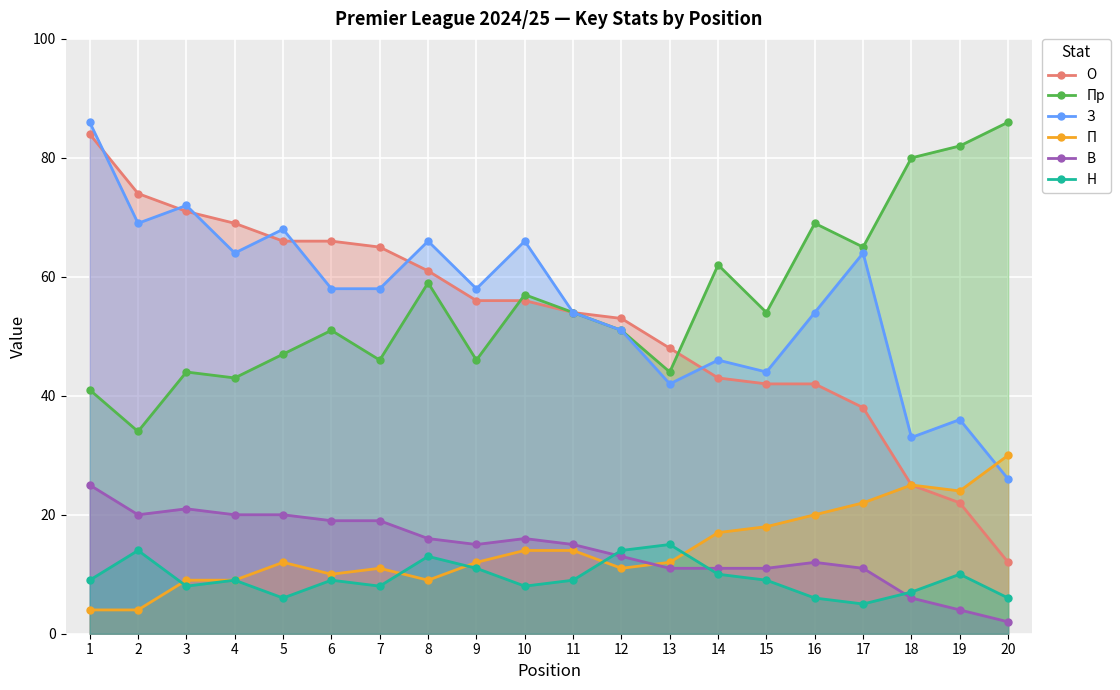

Reading left to right, transcribe all the data shown in this chart.

О: 1=84	2=74	3=71	4=69	5=66	6=66	7=65	8=61	9=56	10=56	11=54	12=53	13=48	14=43	15=42	16=42	17=38	18=25	19=22	20=12
Пр: 1=41	2=34	3=44	4=43	5=47	6=51	7=46	8=59	9=46	10=57	11=54	12=51	13=44	14=62	15=54	16=69	17=65	18=80	19=82	20=86
З: 1=86	2=69	3=72	4=64	5=68	6=58	7=58	8=66	9=58	10=66	11=54	12=51	13=42	14=46	15=44	16=54	17=64	18=33	19=36	20=26
П: 1=4	2=4	3=9	4=9	5=12	6=10	7=11	8=9	9=12	10=14	11=14	12=11	13=12	14=17	15=18	16=20	17=22	18=25	19=24	20=30
В: 1=25	2=20	3=21	4=20	5=20	6=19	7=19	8=16	9=15	10=16	11=15	12=13	13=11	14=11	15=11	16=12	17=11	18=6	19=4	20=2
Н: 1=9	2=14	3=8	4=9	5=6	6=9	7=8	8=13	9=11	10=8	11=9	12=14	13=15	14=10	15=9	16=6	17=5	18=7	19=10	20=6